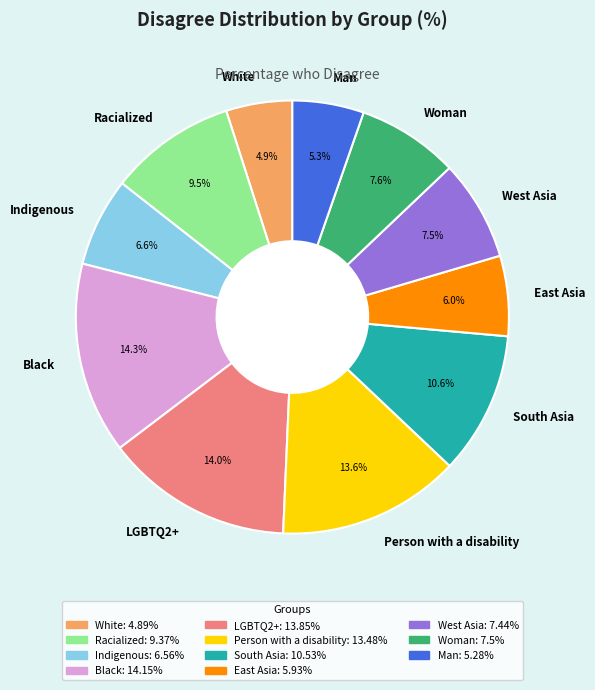

Does Person with a disability account for over 50% of the chart?

No